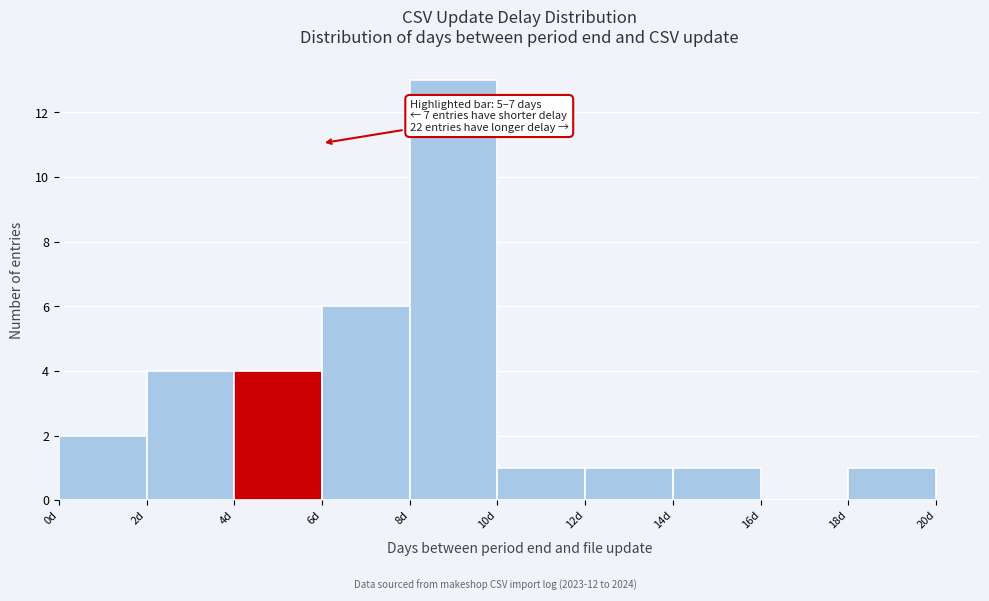

Over which range of the x-axis is the bar tallest?

8 to 10